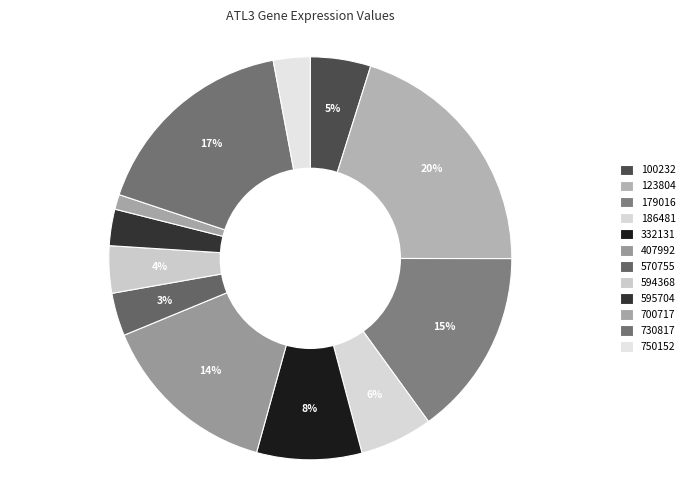

Does 570755 account for over 50% of the chart?

No